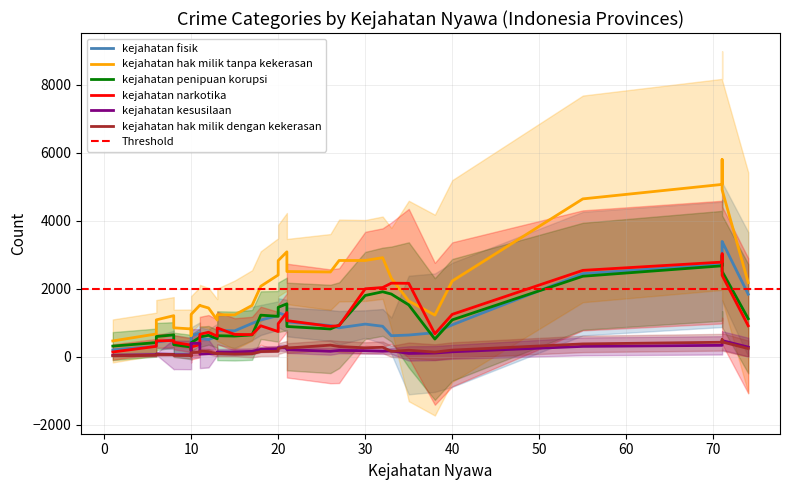

What is the spread (max minus min) of values at 71?

10142